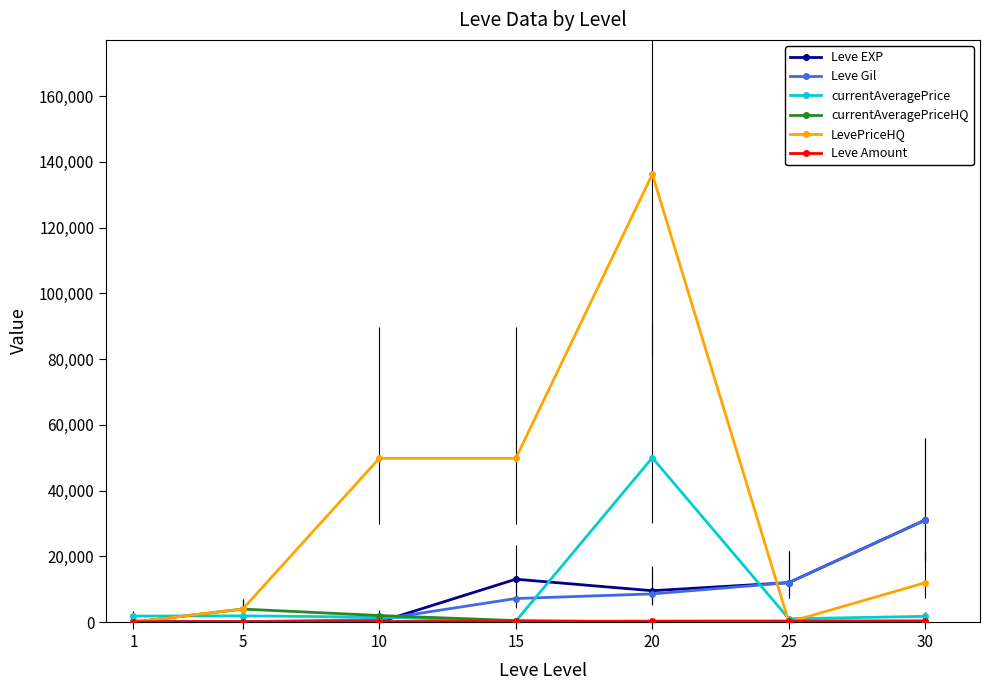

How many distinct data groups are displayed?

6